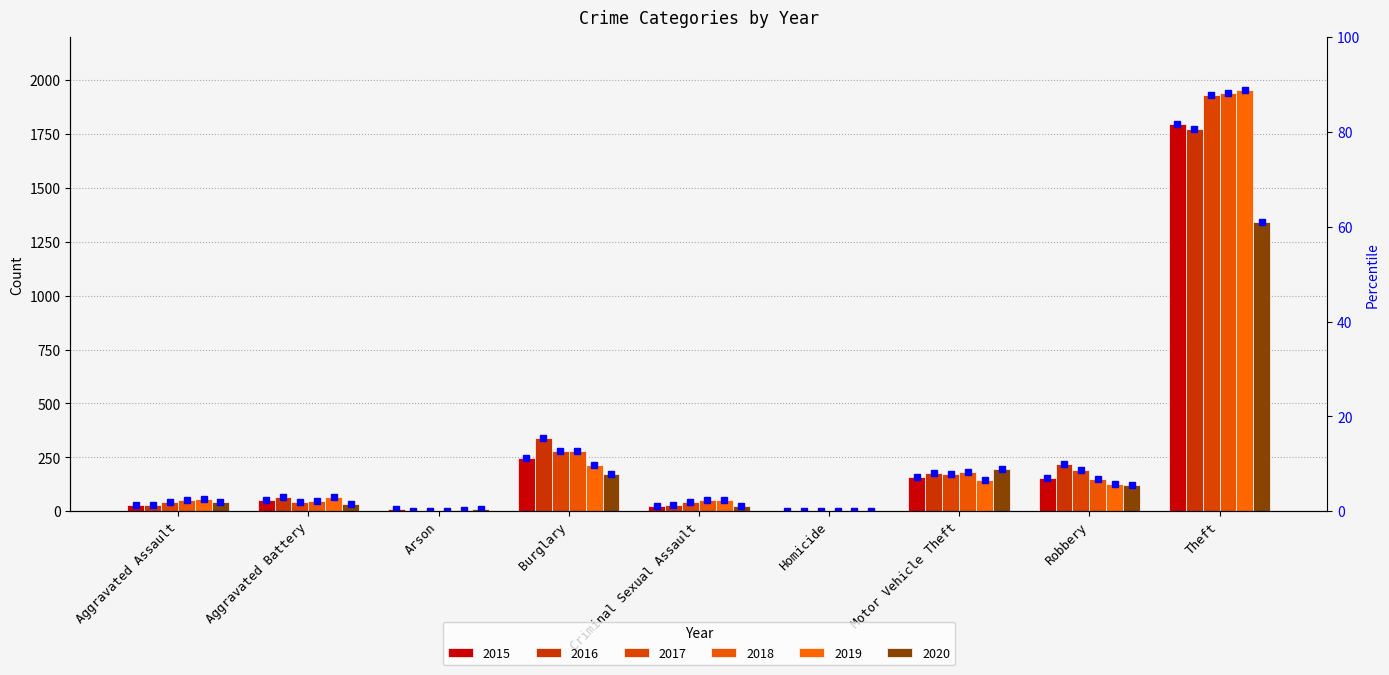

The value of 2018 at Theft is 1089. True or false?

False